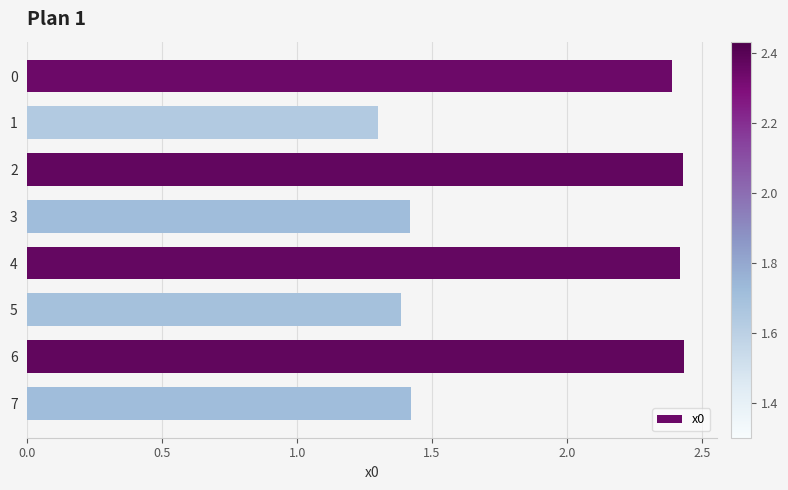

What is the smallest value displayed?

1.3